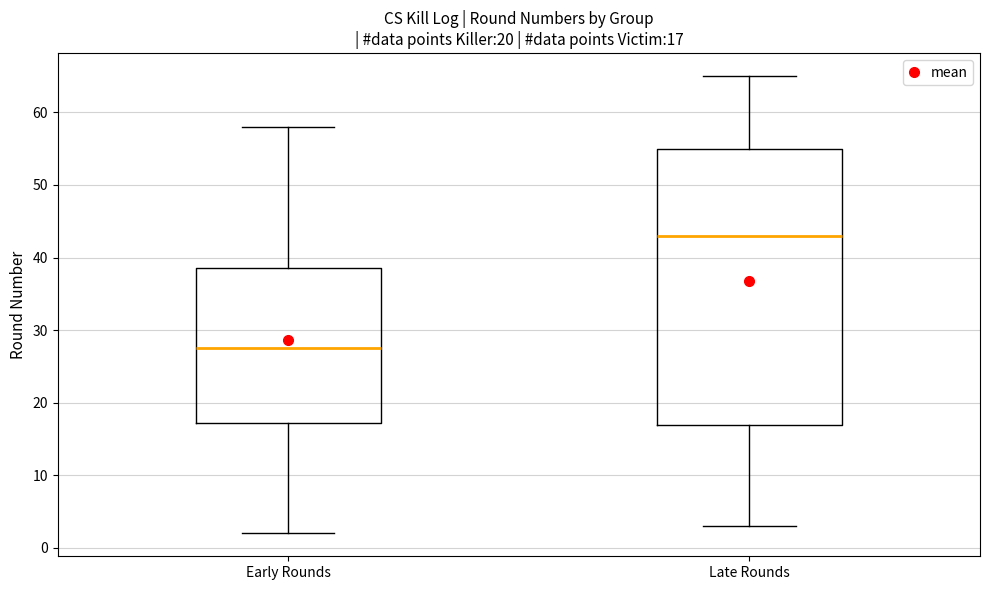

Comparing the boxes themselves (not the whiskers), which one is the tallest?

Late Rounds